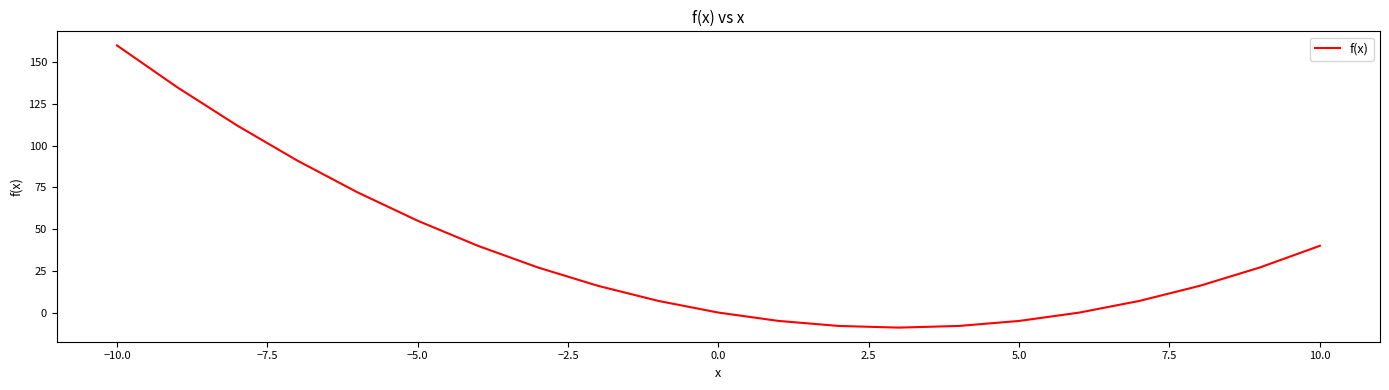

What is the greatest value displayed?

160